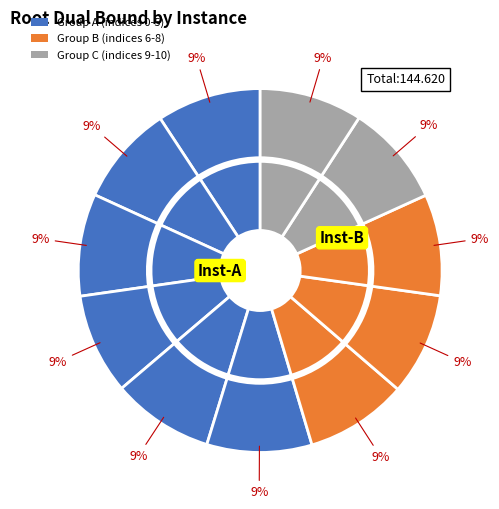

Does 7 account for over 50% of the chart?

No